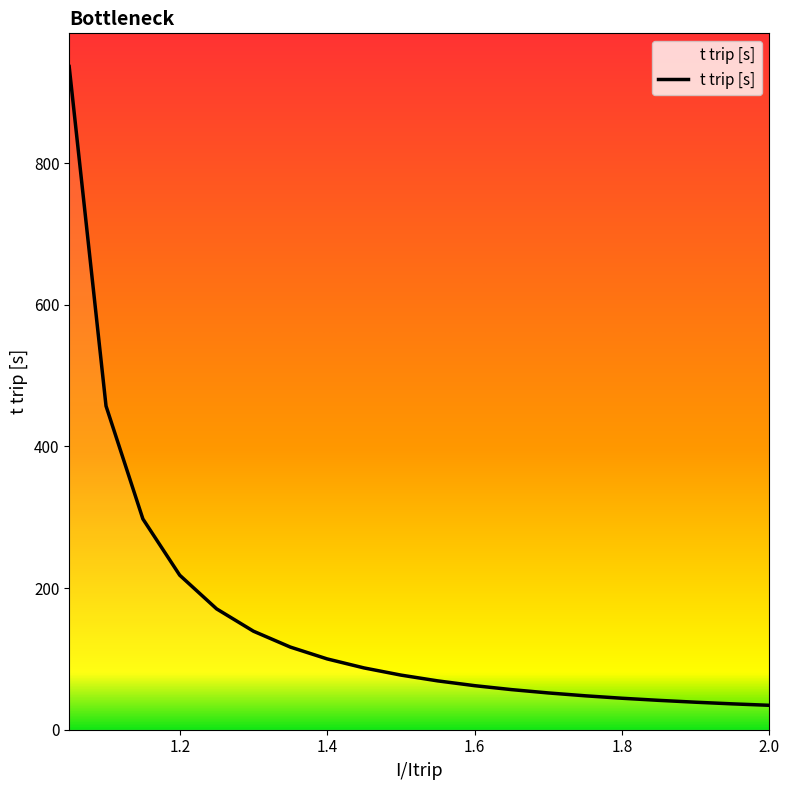

What is the maximum value shown in the chart?

936.6